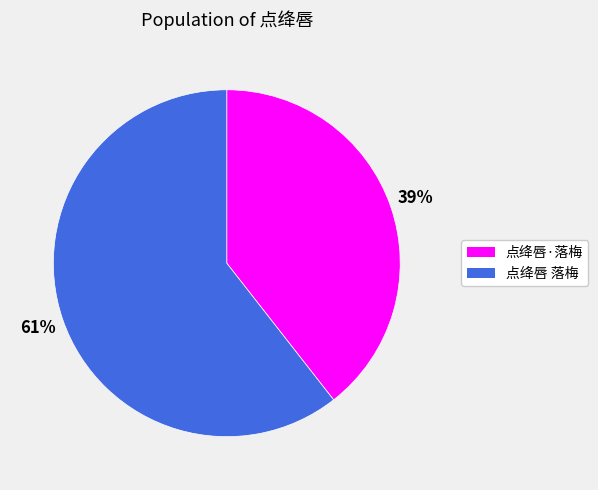

Rank the categories by value from highest to lowest.

点绛唇 落梅, 点绛唇·落梅